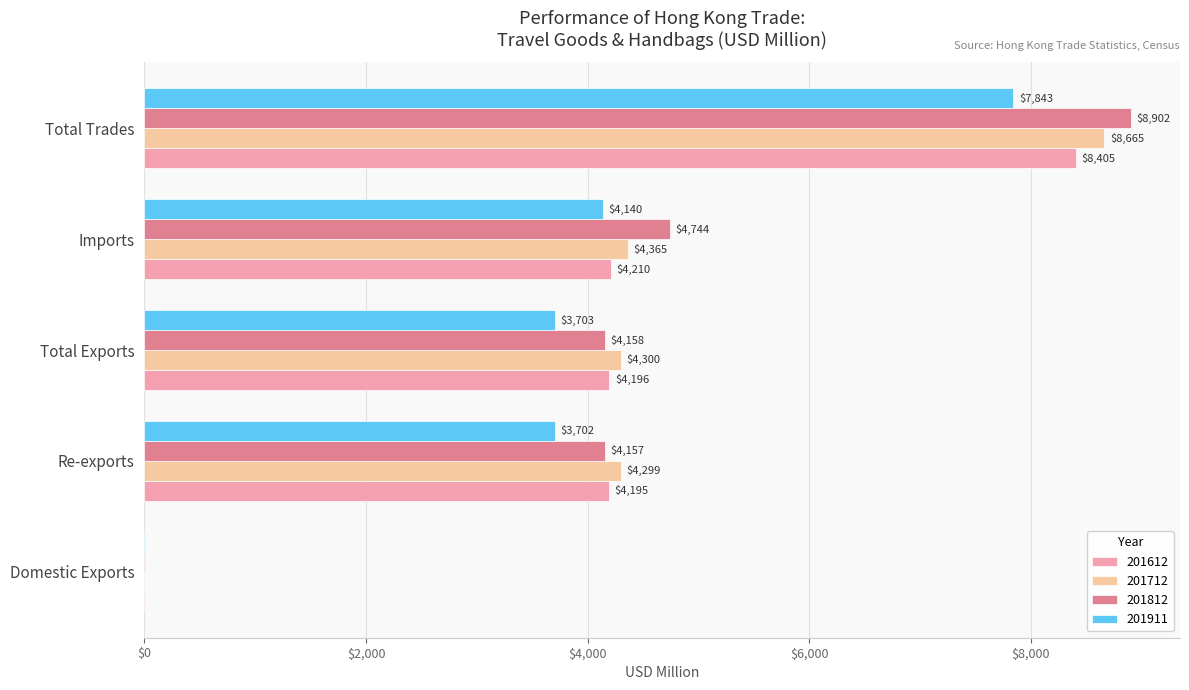

What is the highest value of the 201812 series?

8901.6